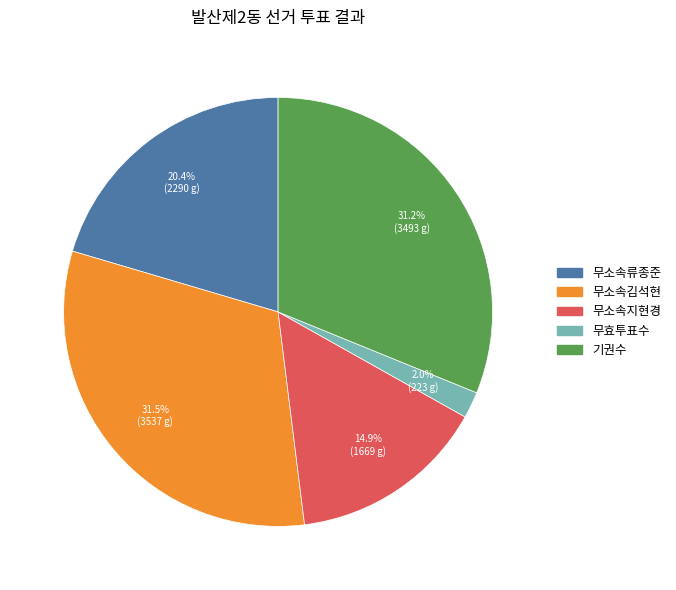

To the nearest percent, what is the combined percentage of 무소속지현경 and 무소속류종준?

35%